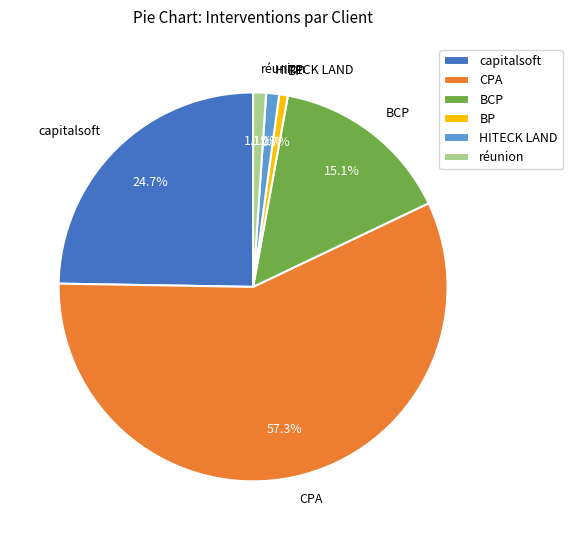

What percentage is NOT represented by BCP?

84.9%